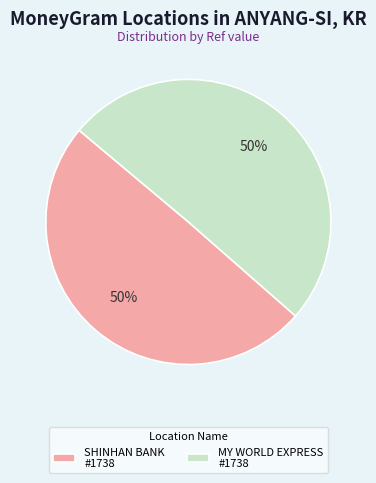

To the nearest percent, what portion does SHINHAN BANK #1738 represent?

50%